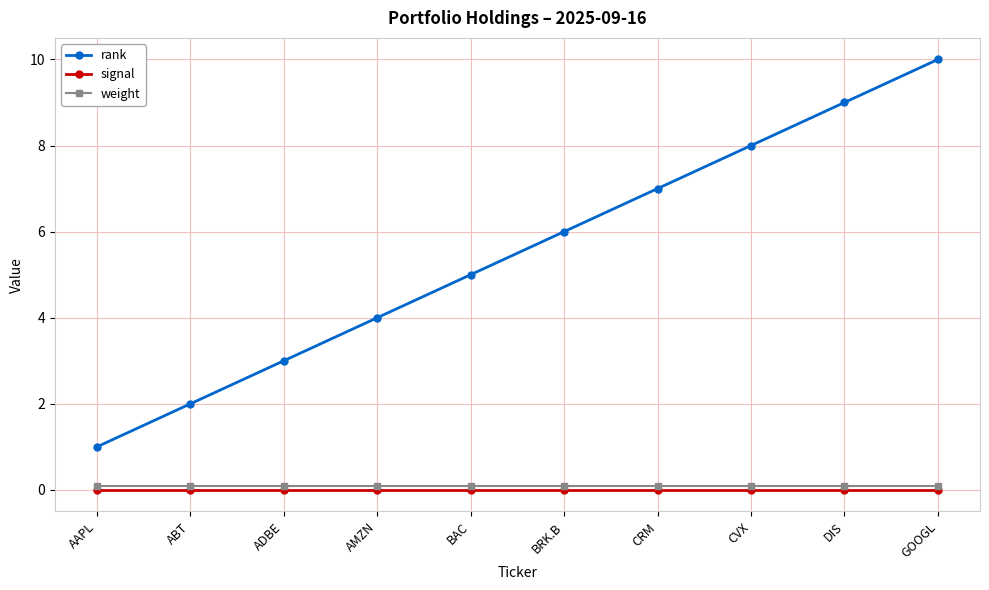

Reading left to right, extract all data points from this chart.

rank: 1.0	2.0	3.0	4.0	5.0	6.0	7.0	8.0	9.0	10.0
signal: 0.0	0.0	0.0	0.0	0.0	0.0	0.0	0.0	0.0	0.0
weight: 0.1	0.1	0.1	0.1	0.1	0.1	0.1	0.1	0.1	0.1